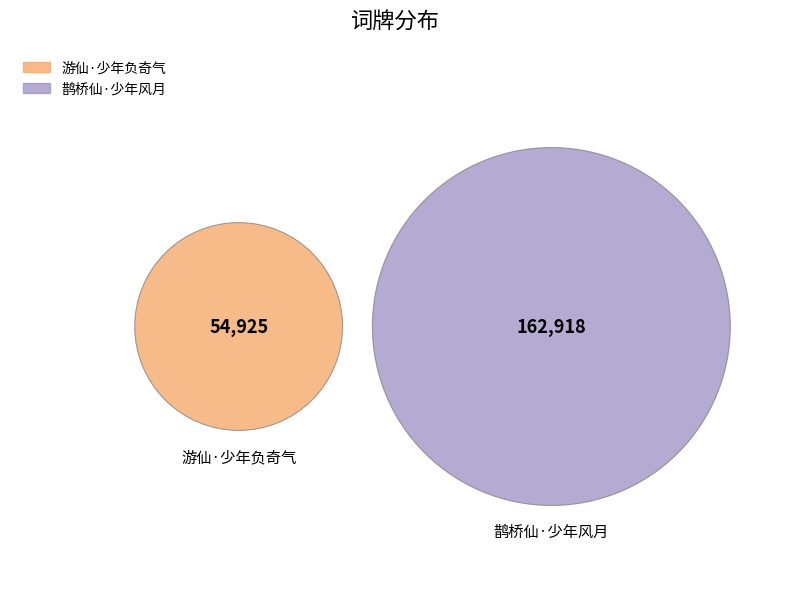

How many segments does this pie chart have?

2